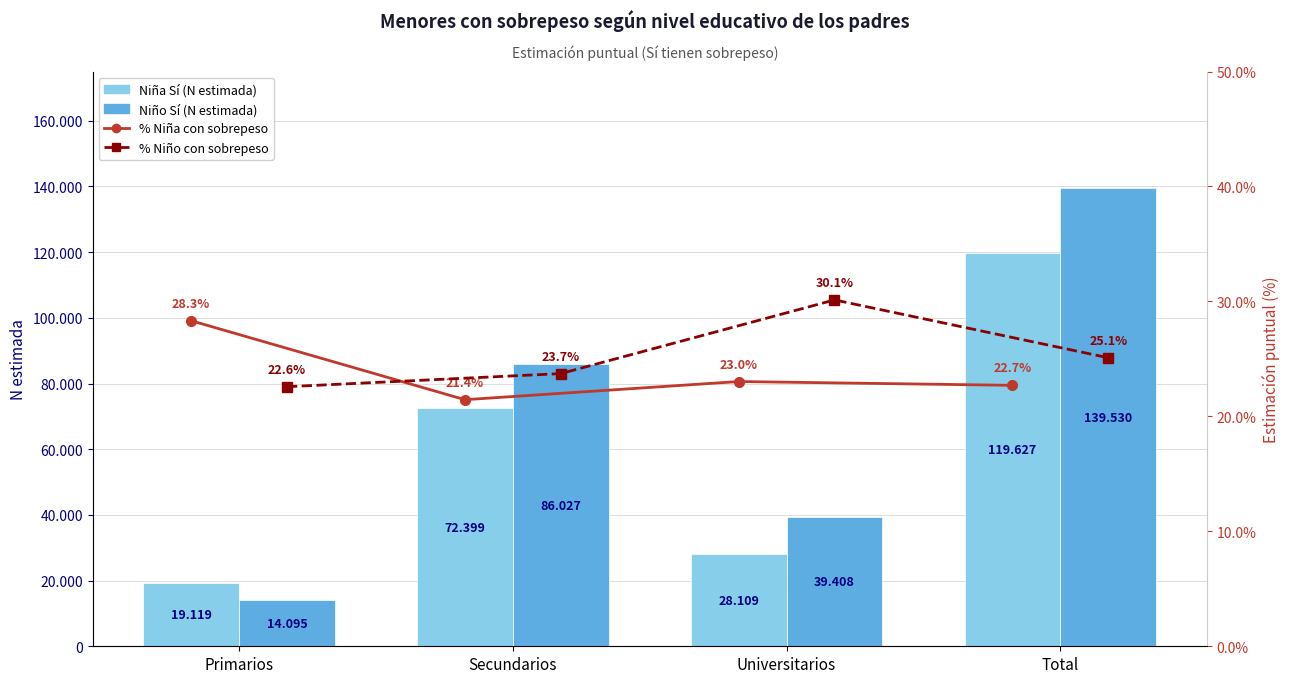

Are the bars horizontal?

No